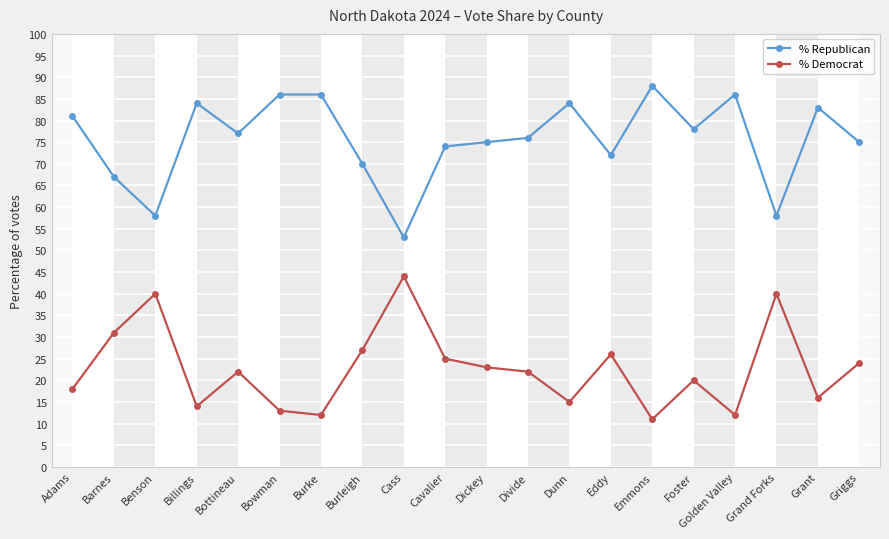

What is the smallest value displayed?

11